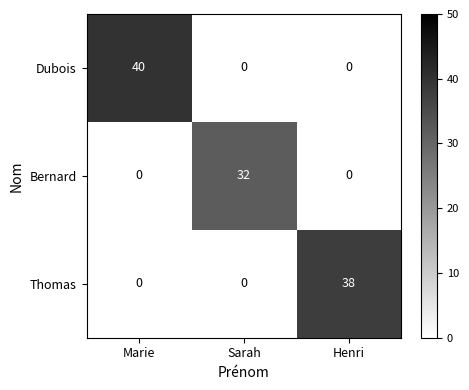

At how many categories does at least one series exceed 18?

3